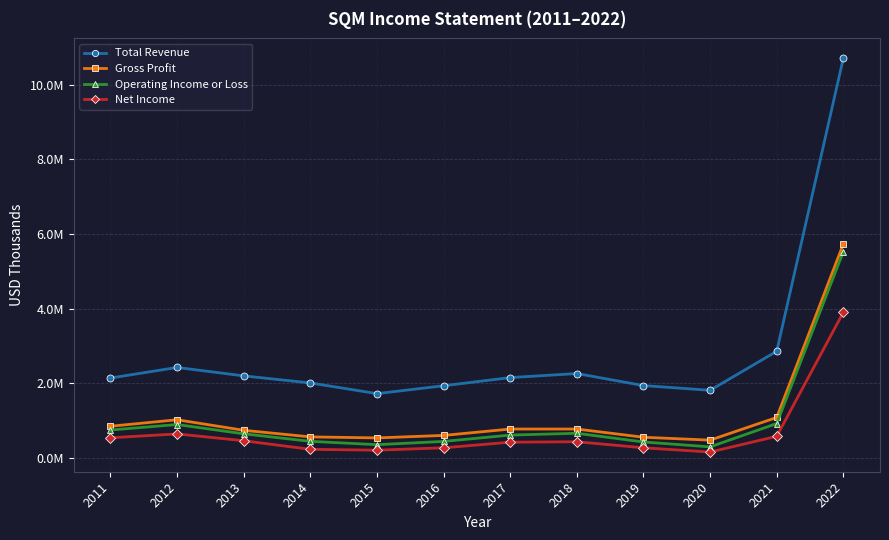

Which label corresponds to the largest value in the chart?

2022